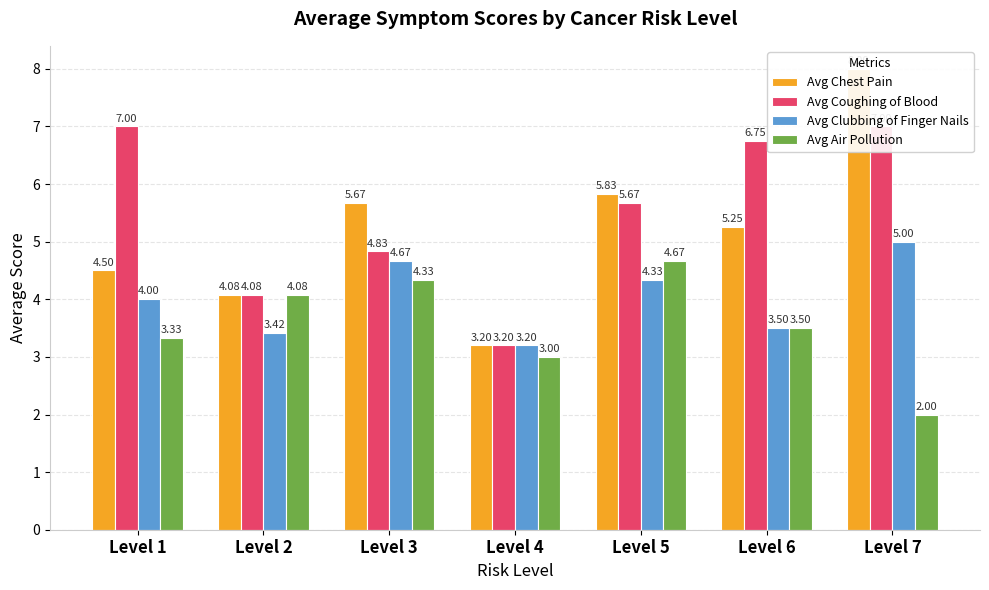

Between Level 2 and Level 4, which series saw the biggest shift?

Avg Air Pollution